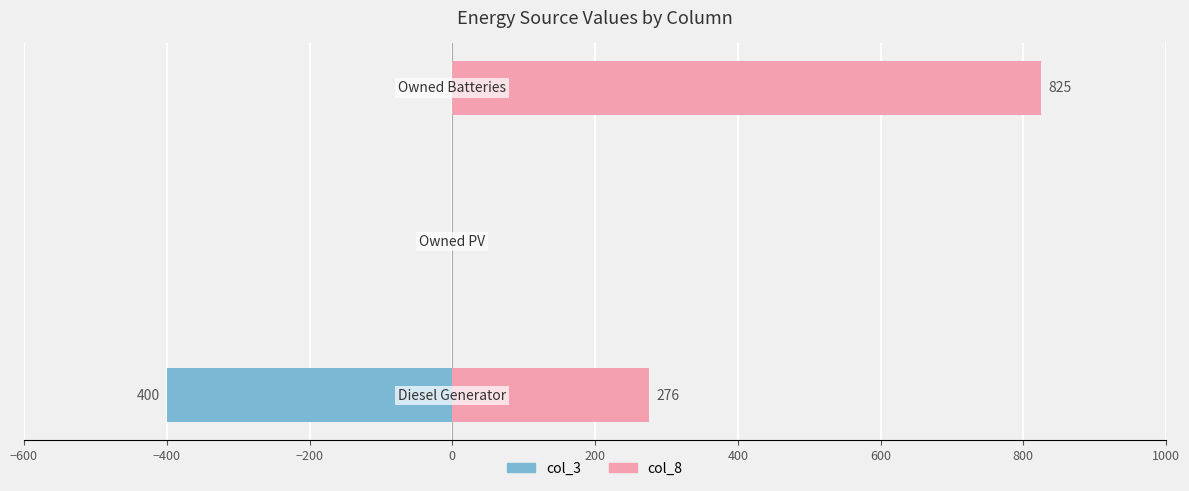

What are all the series names shown in the legend?

col_3, col_8